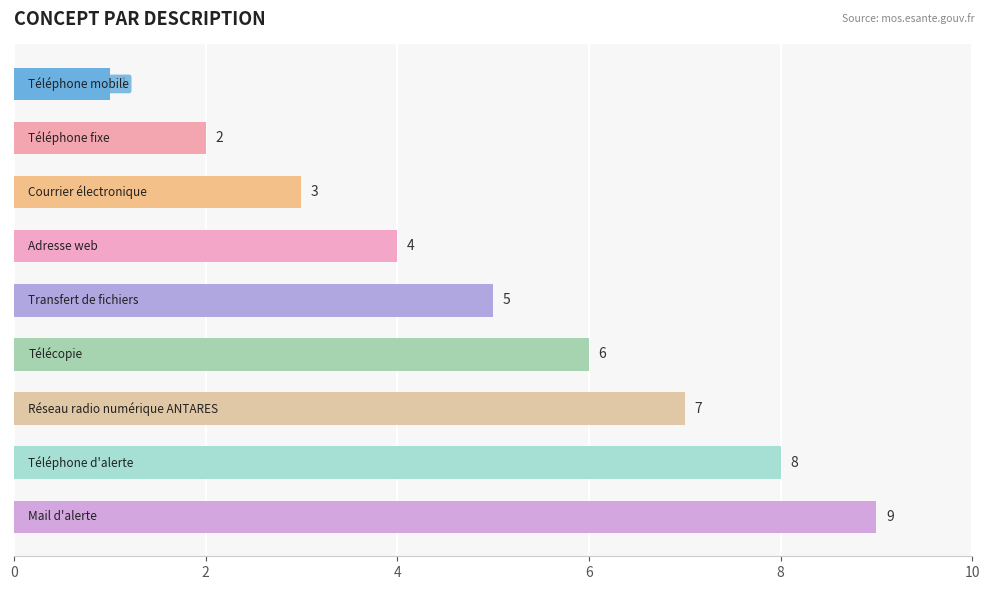

What is the sum of all values?

45